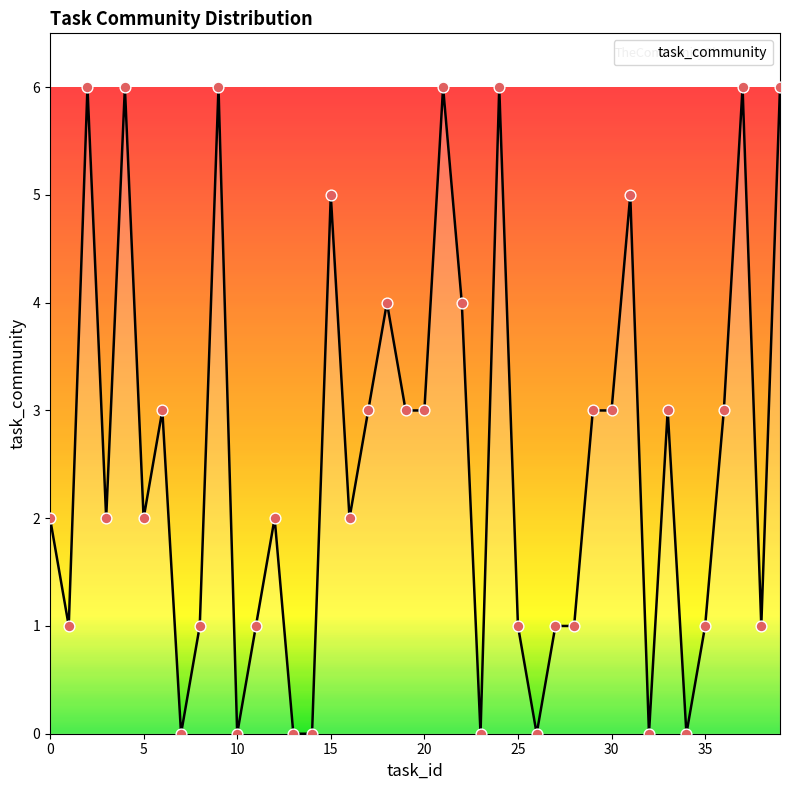

What is the difference between the maximum and minimum values?

6